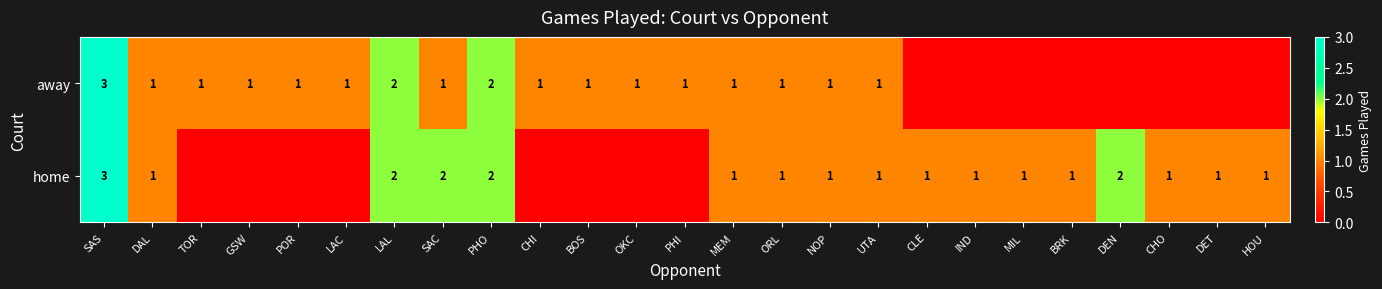

Which has a higher value, ORL or DAL?

ORL